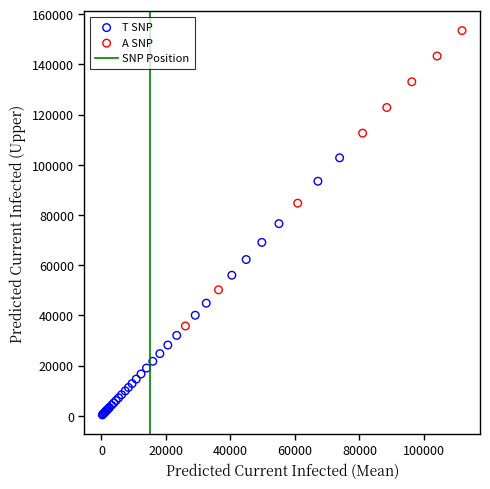

Which series reaches the minimum Y coordinate?

T SNP